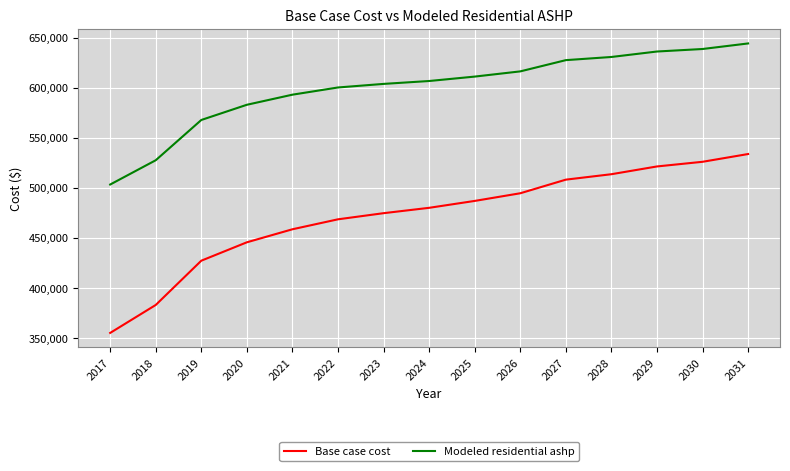

What are all the series names shown in the legend?

Base case cost, Modeled residential ashp